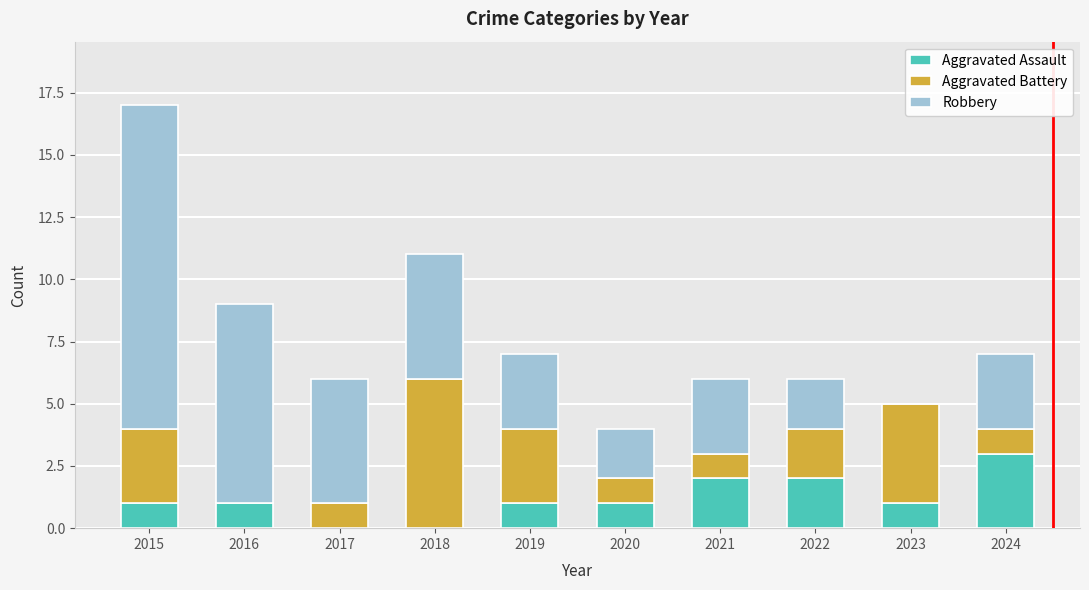

What is the total value across all series at 2018?

11